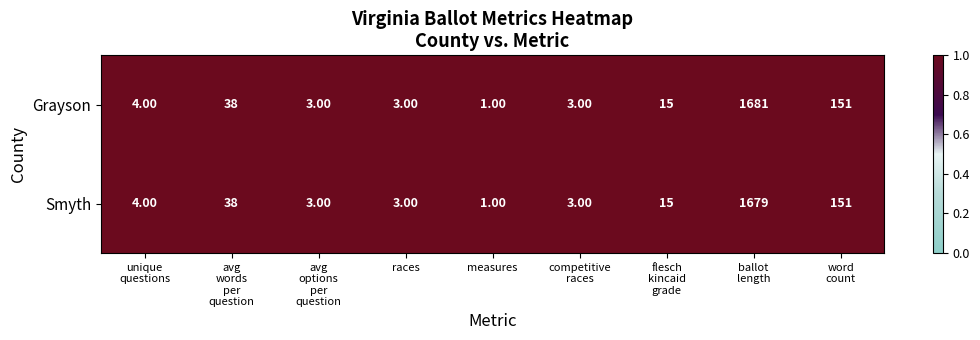

List the series in order of their overall mean, lowest first.

Smyth, Grayson